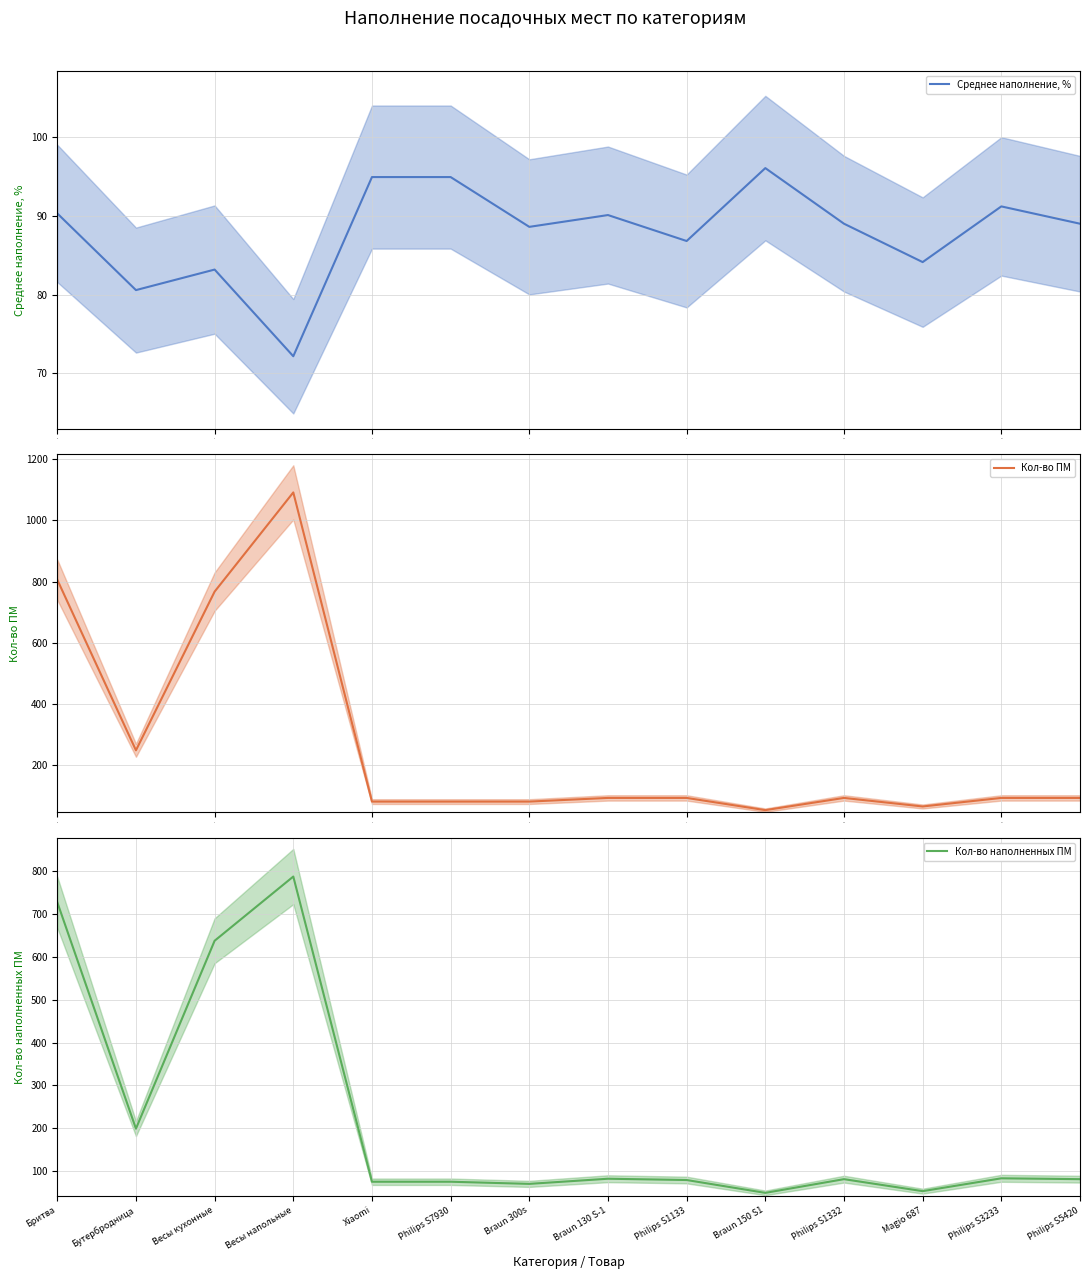

True or false: Кол-во наполненных ПМ and Кол-во ПМ cross at least once.

False